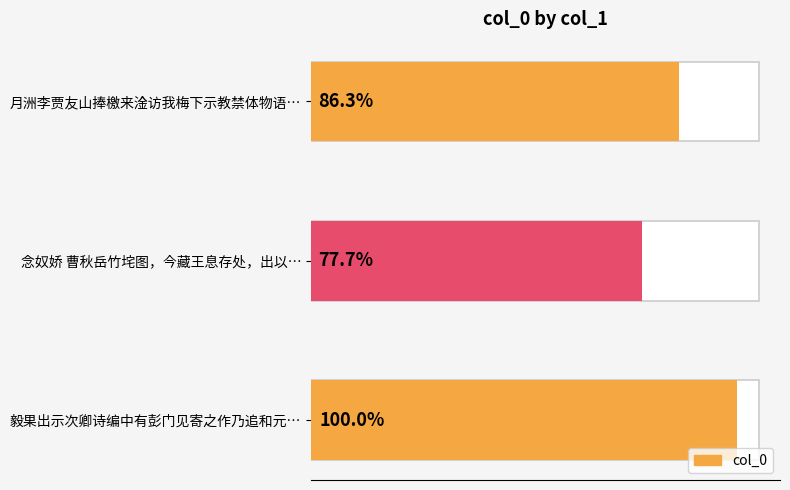

Does the chart contain stacked bars?

No